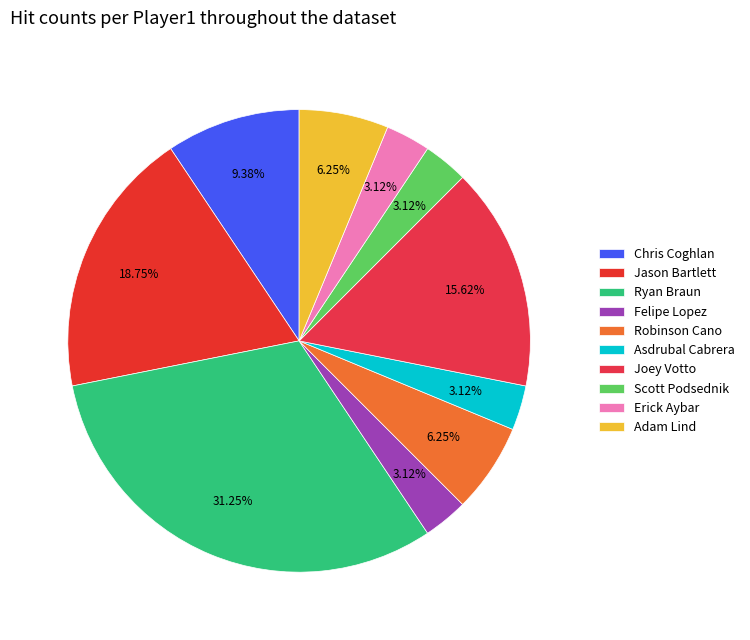

Is the sum of Chris Coghlan and Jason Bartlett greater than half?

No